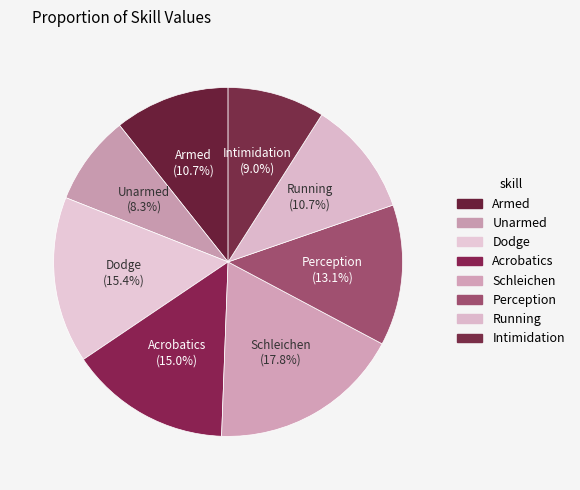

To the nearest percent, what is the average slice percentage?

12%